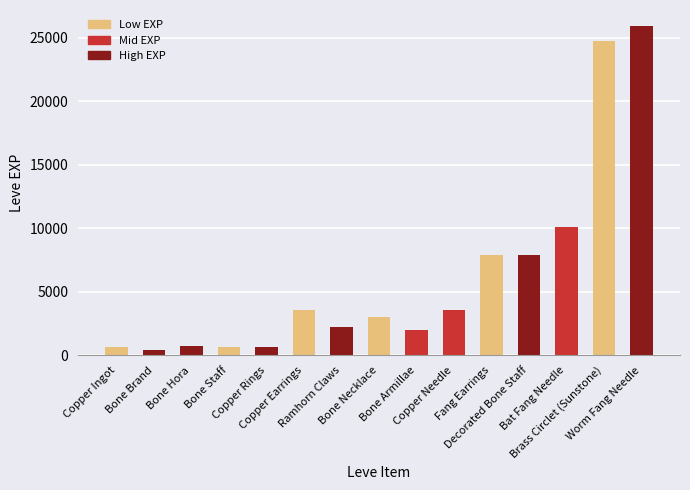

At which label does the data first exceed 3040?

Copper Earrings